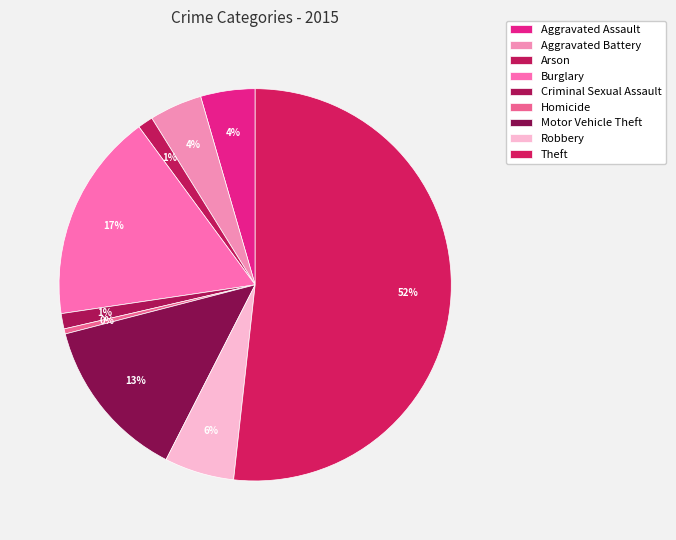

To the nearest percent, what percentage of the pie is Arson?

1%